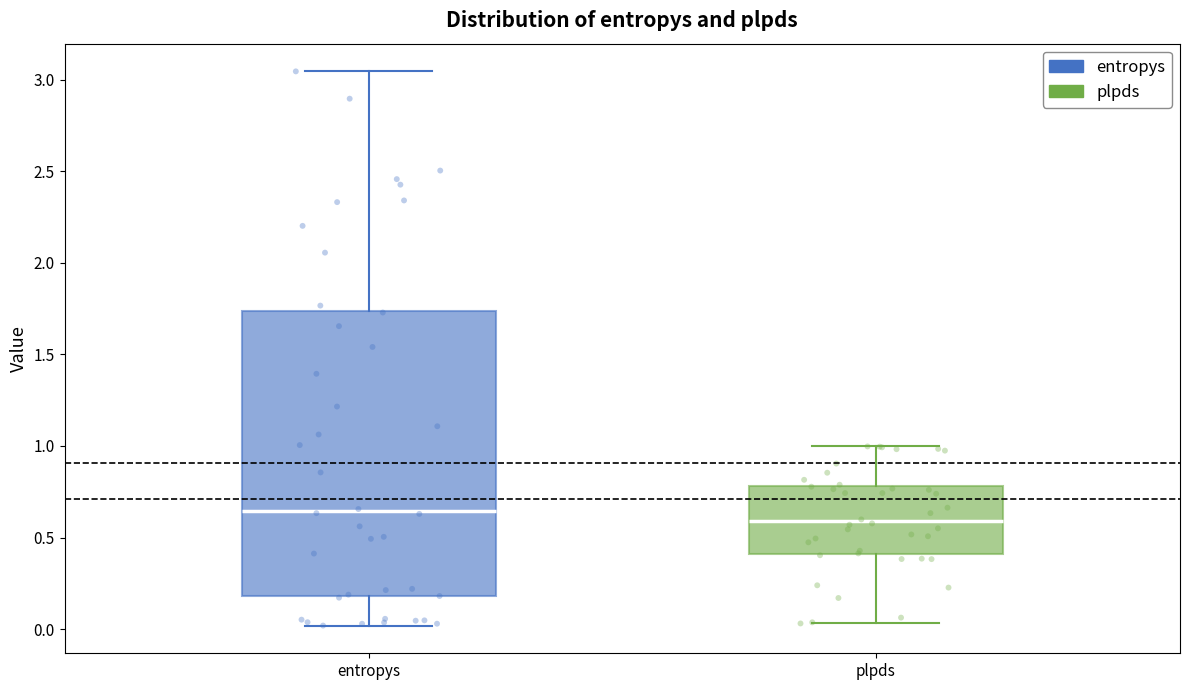

Which box's median line is the highest?

entropys